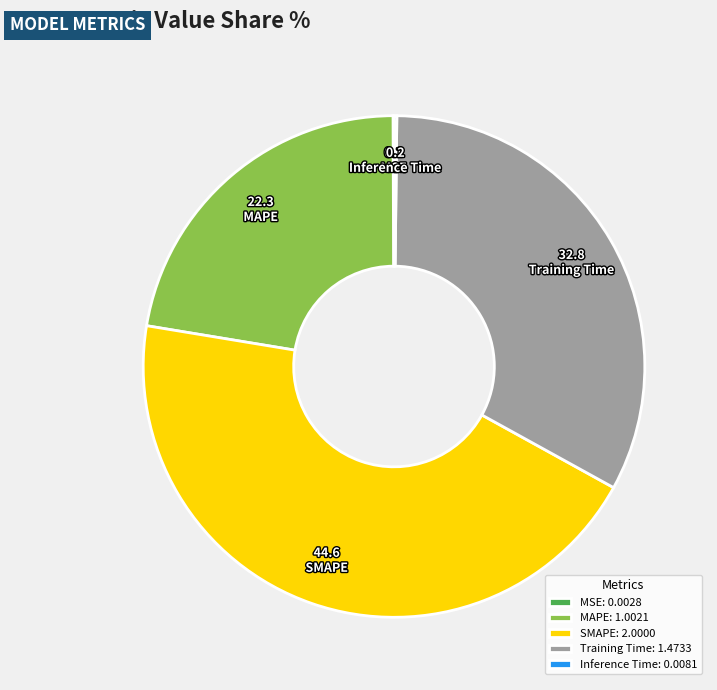

Is Training Time the majority of the pie?

No